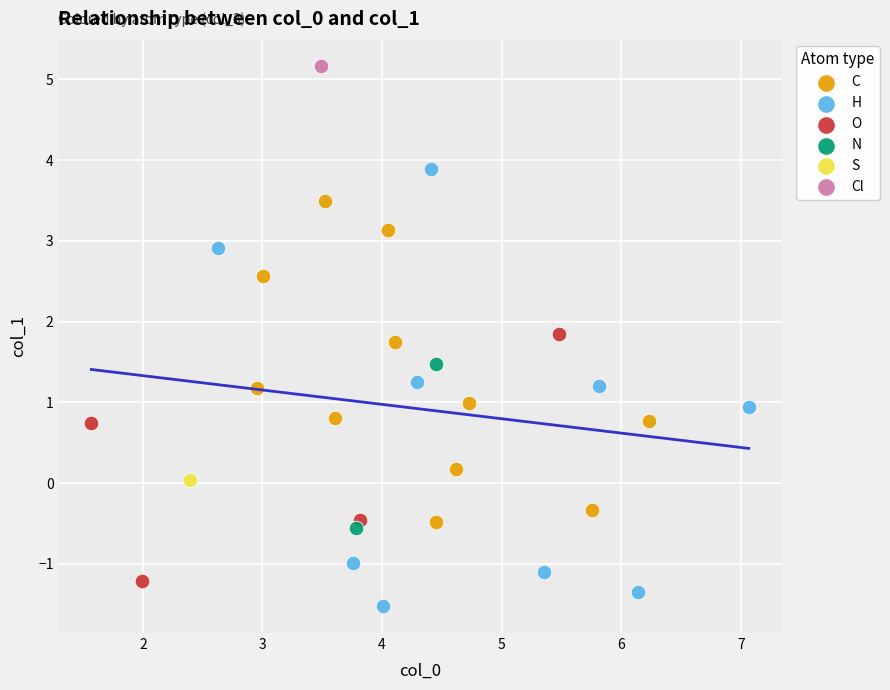

Which series reaches the minimum Y coordinate?

H